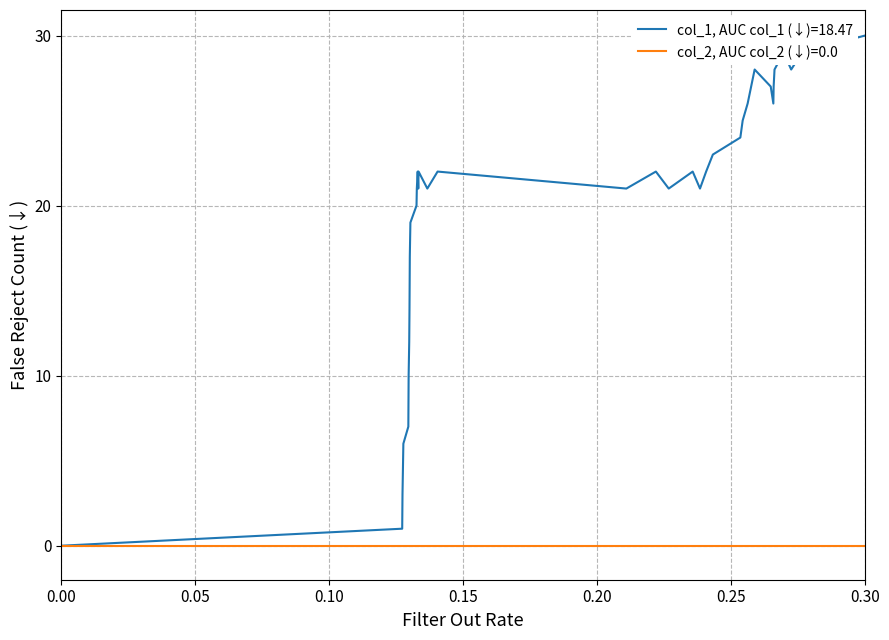

Rank the series by their average value, from lowest to highest.

col_2, AUC col_2 (↓)=0.0, col_1, AUC col_1 (↓)=18.47